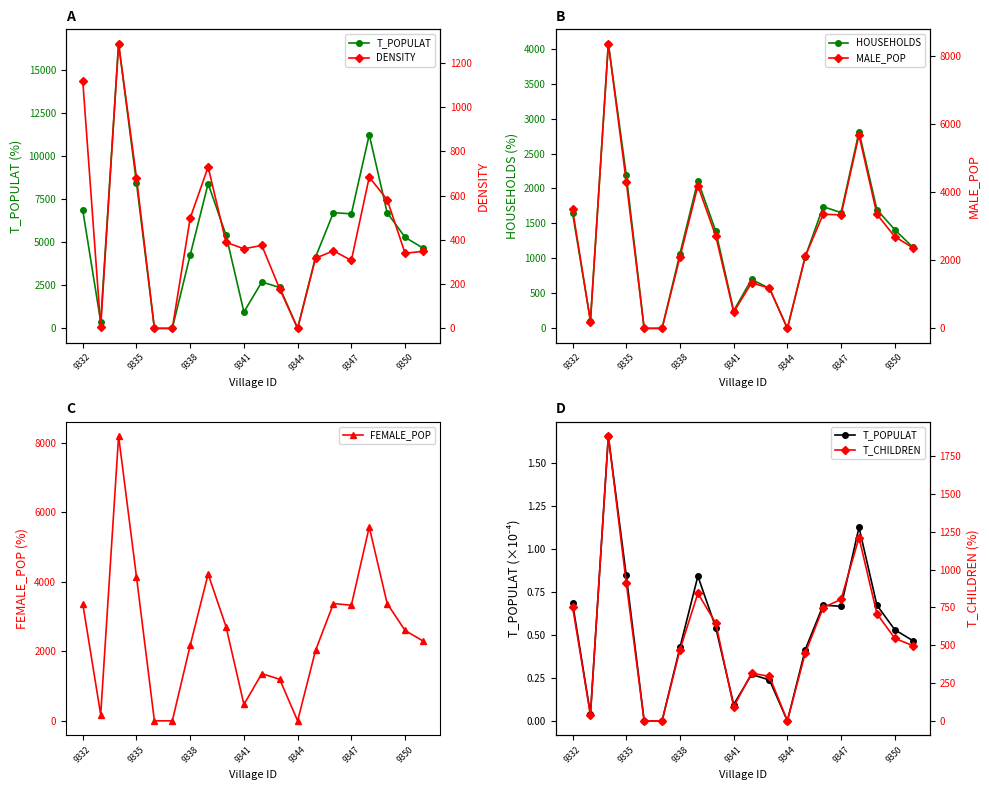

What is the maximum value for HOUSEHOLDS?

4072